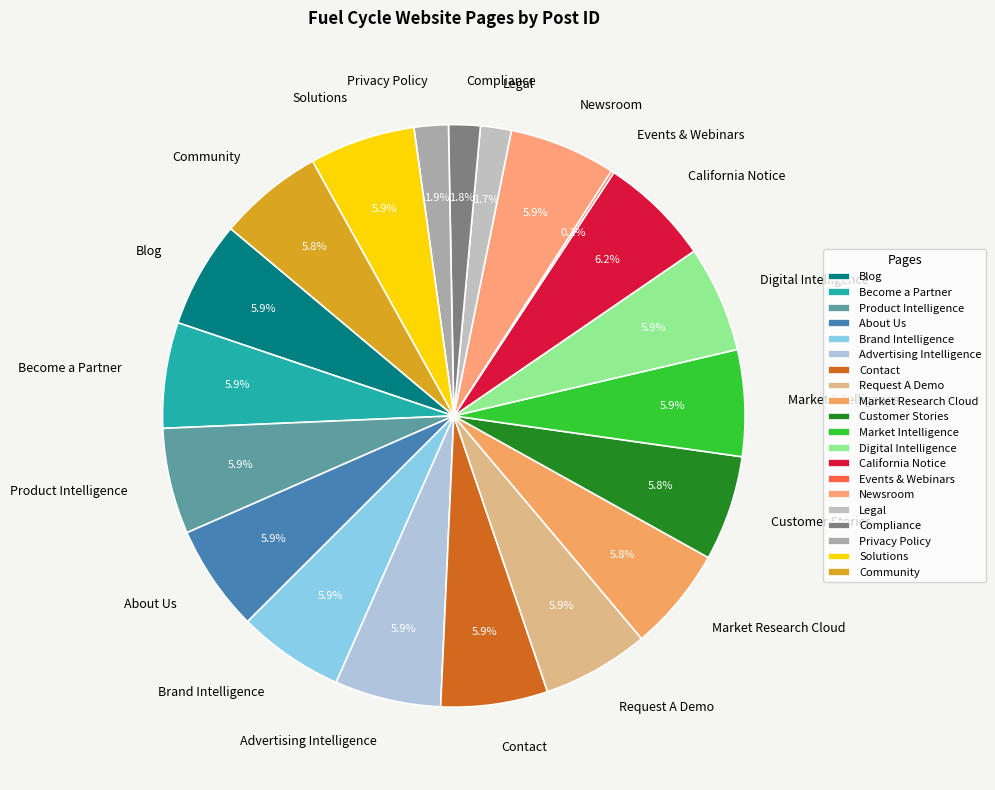

To the nearest percent, what is the average slice percentage?

5%